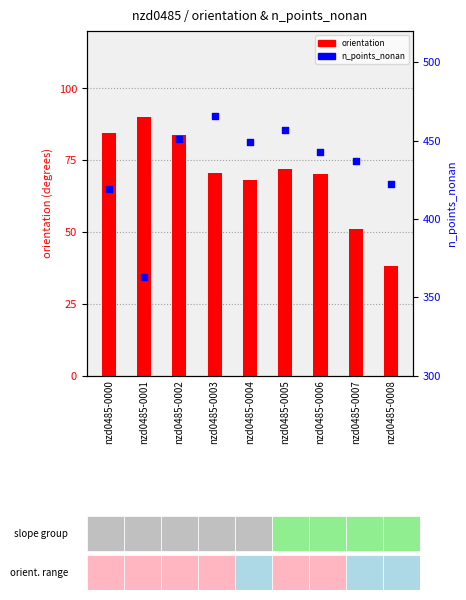

Which series has the largest total across all categories?

n_points_nonan